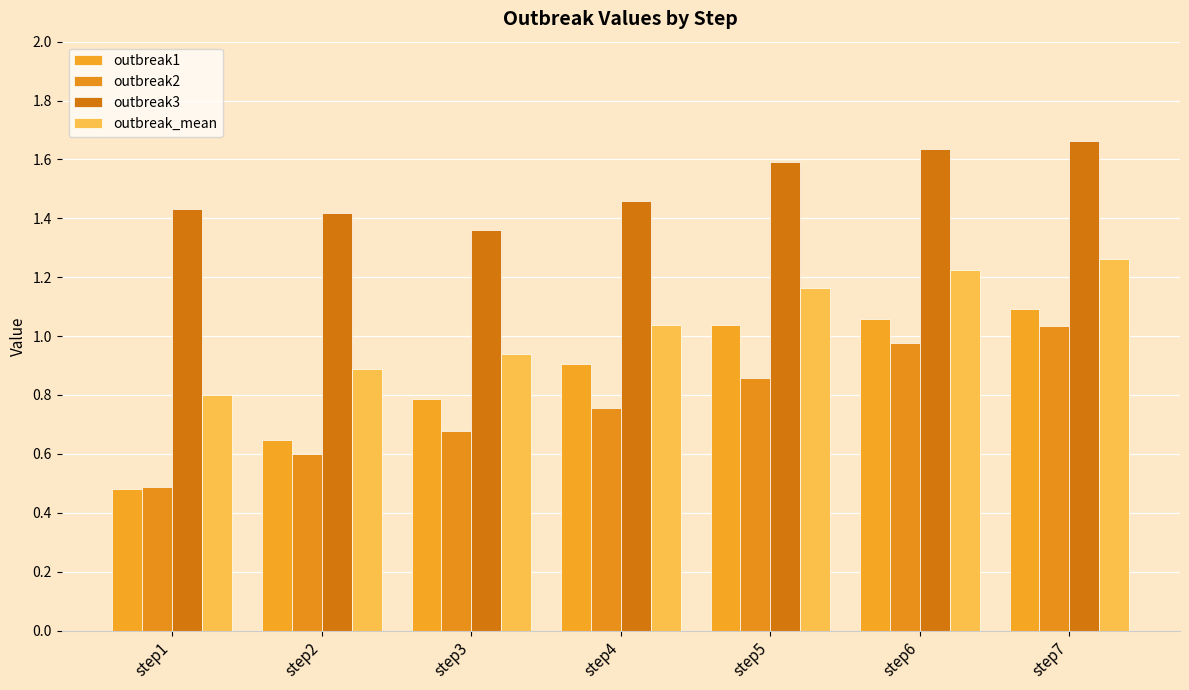

How many bars are there in total?

28